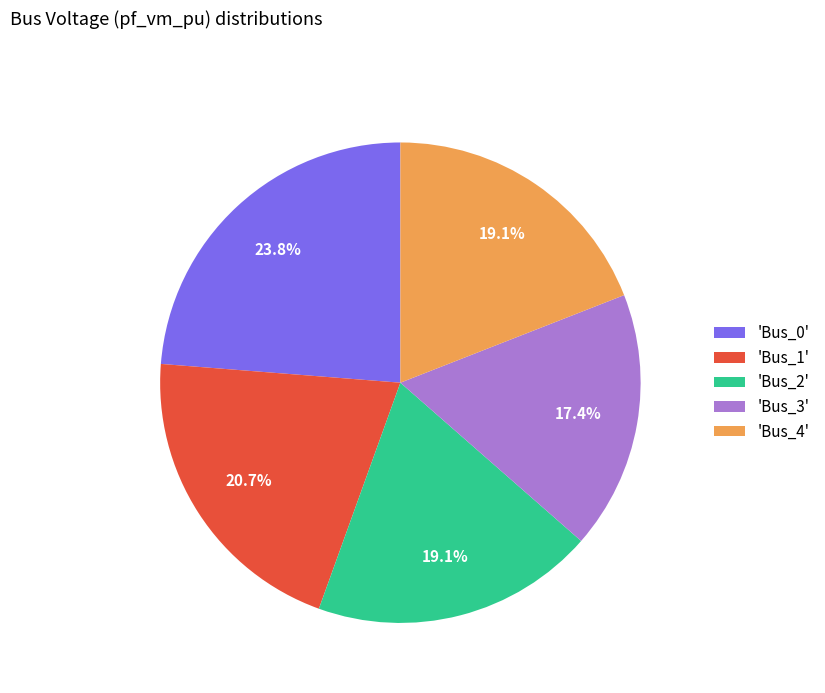

Is there any slice that represents more than half of the pie?

No